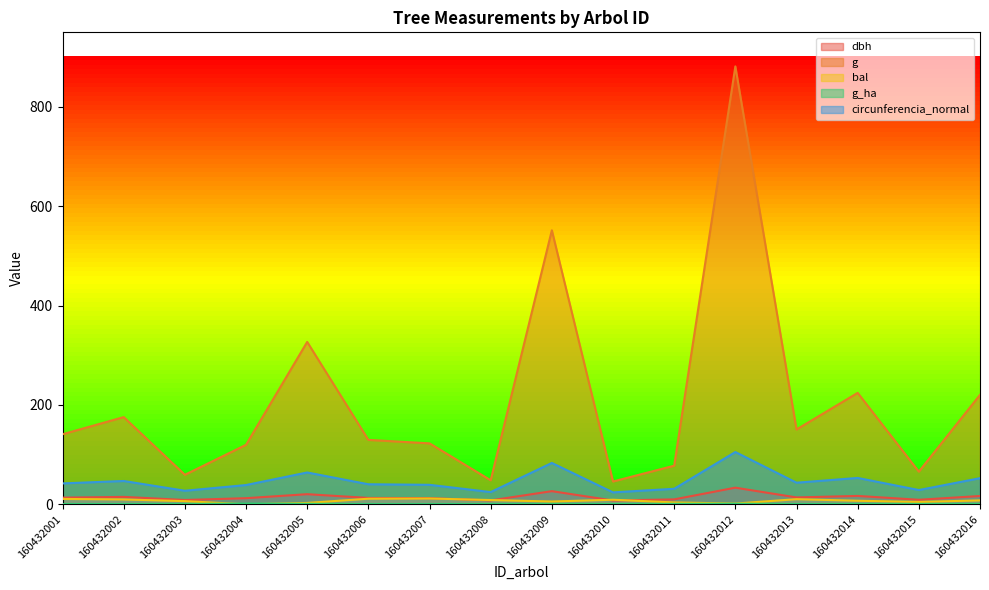

How many distinct data groups are displayed?

5